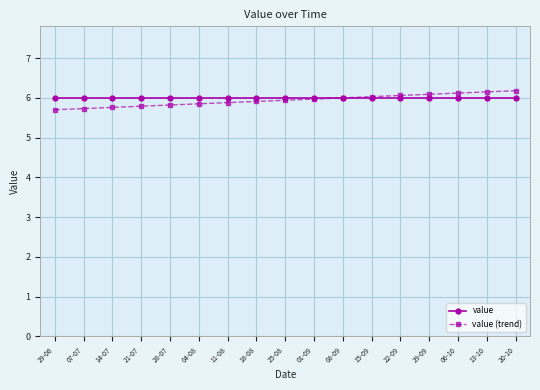

What is the highest value of the value series?

6.0